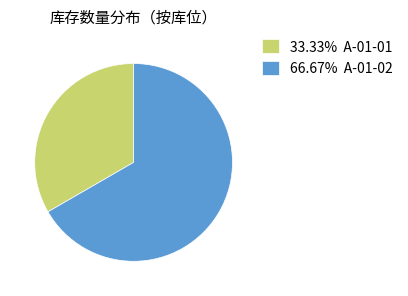

How many slices are in this pie chart?

2